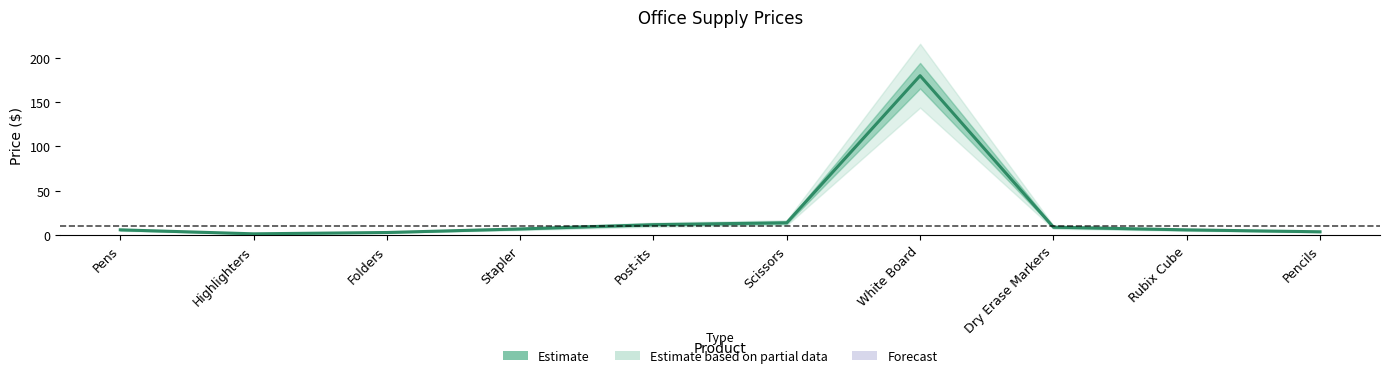

Reading left to right, transcribe all the data shown in this chart.

6.0	1.5	3.0	7.0	11.8	14.0	179.8	9.0	6.0	3.8